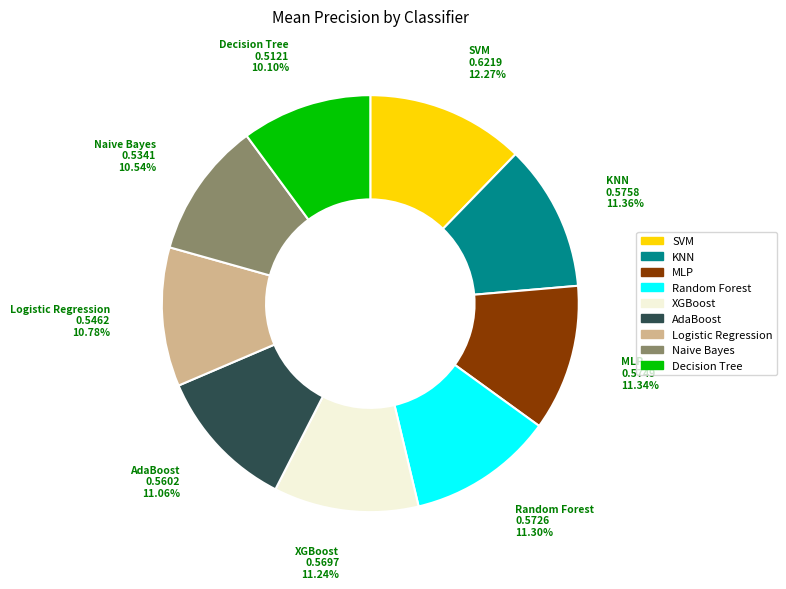

Do Decision Tree and SVM together represent more than half of the pie?

No